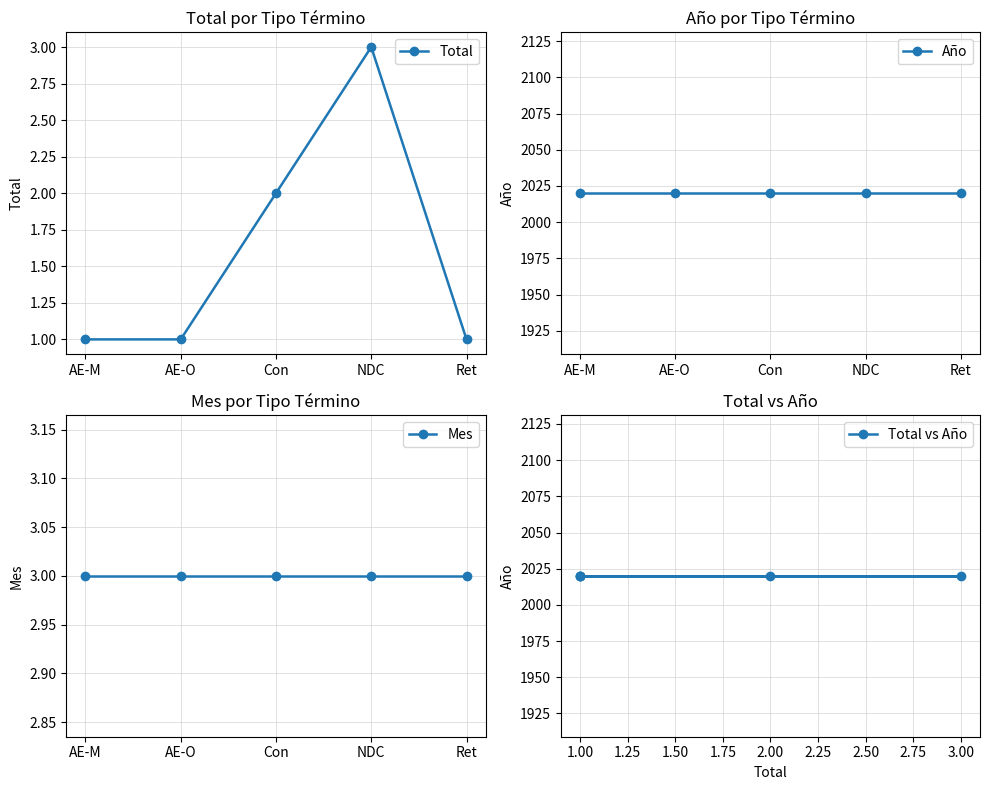

Which series has the largest total across all categories?

Año